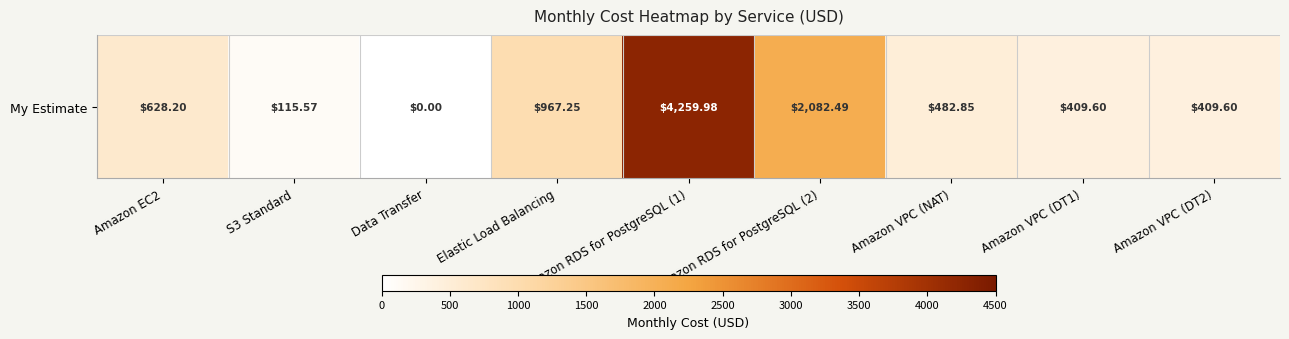

Reading left to right, extract all data points from this chart.

628.2	115.6	0.0	967.2	4260.0	2082.5	482.9	409.6	409.6